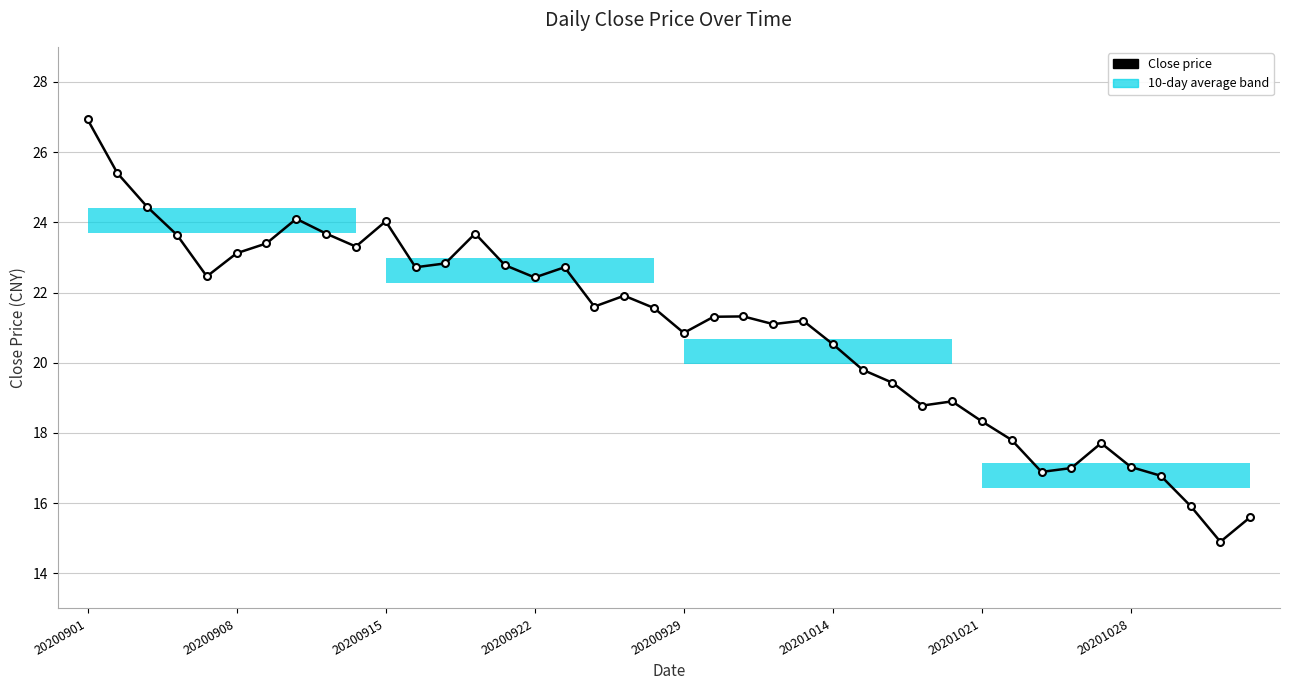

What is the value of the 14th point from the left?

23.7